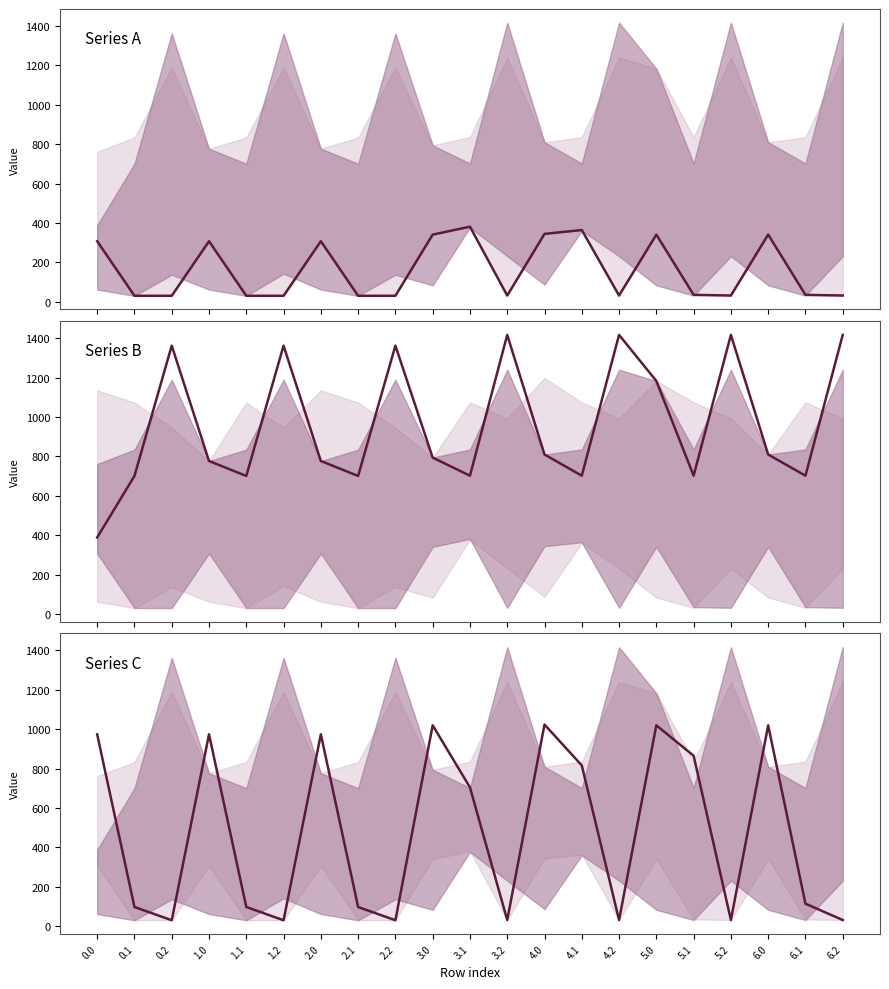

Is the value of Series C at 4.2 greater than the value of Series A at 4.2?

No